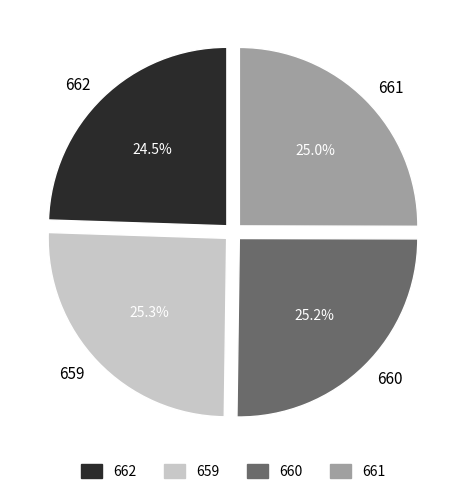

To the nearest percent, what portion does 660 represent?

25%